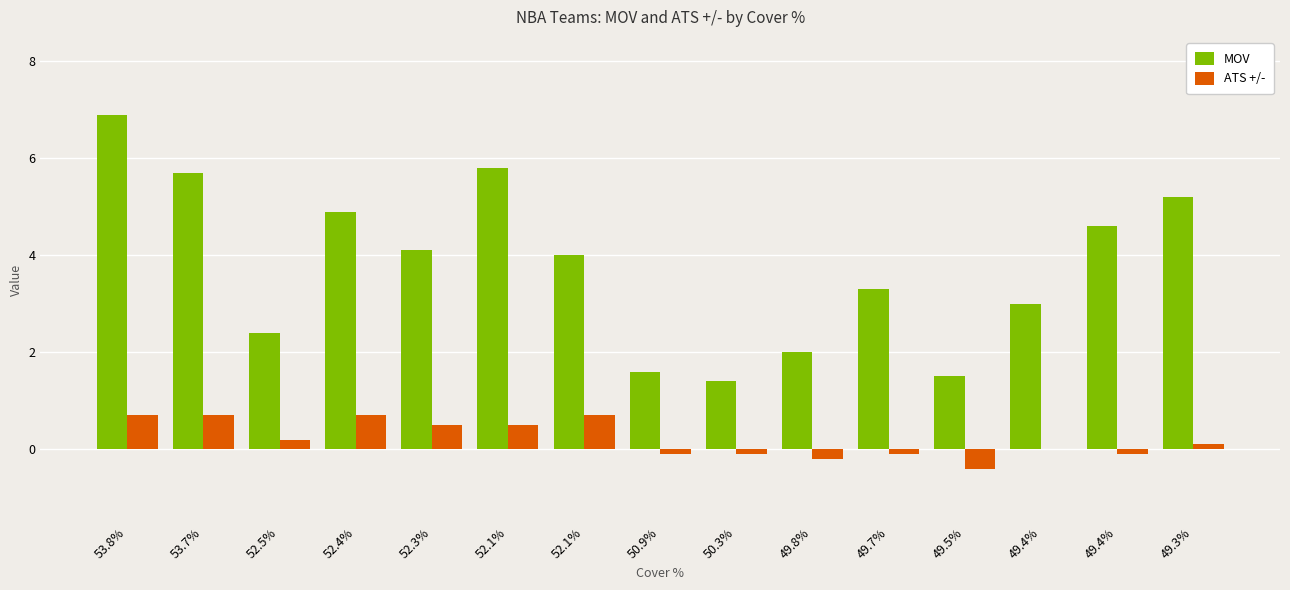

Which series changed the most between 52.4% and 52.1%?

MOV